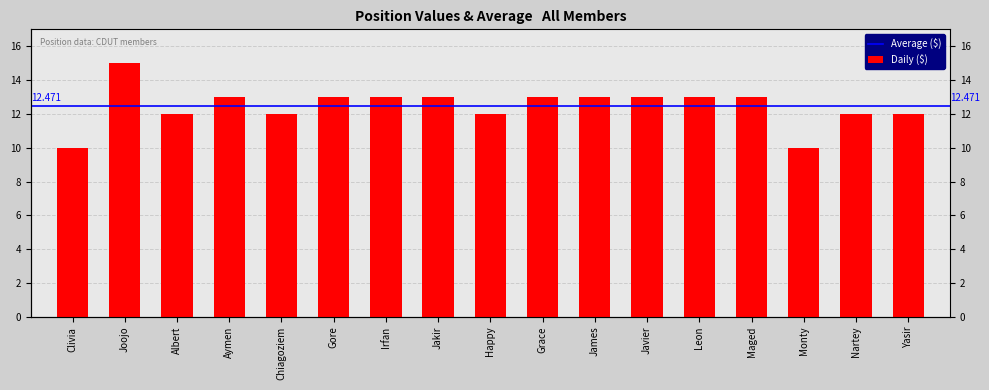

What is the minimum value shown in the chart?

10